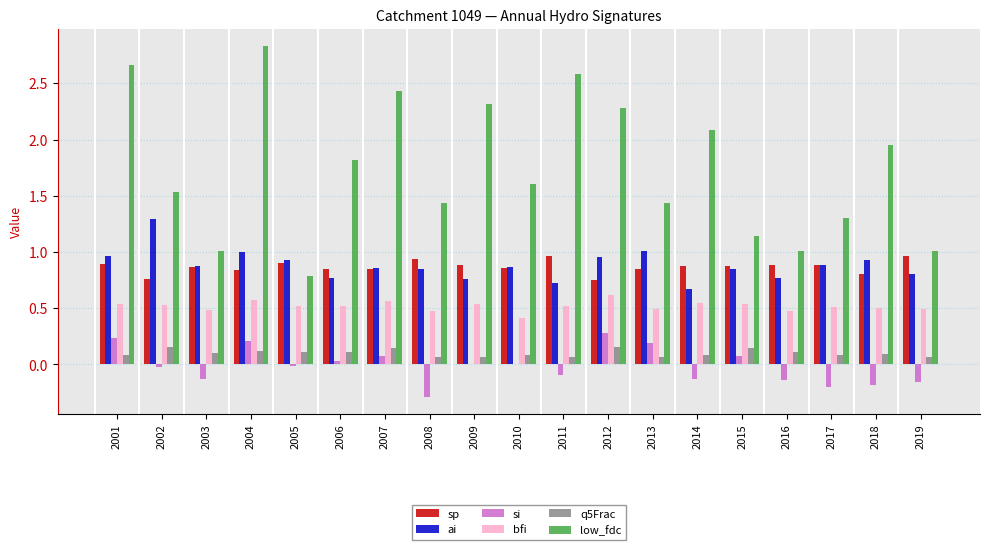

What is the total value across all series at 2012?

5.0